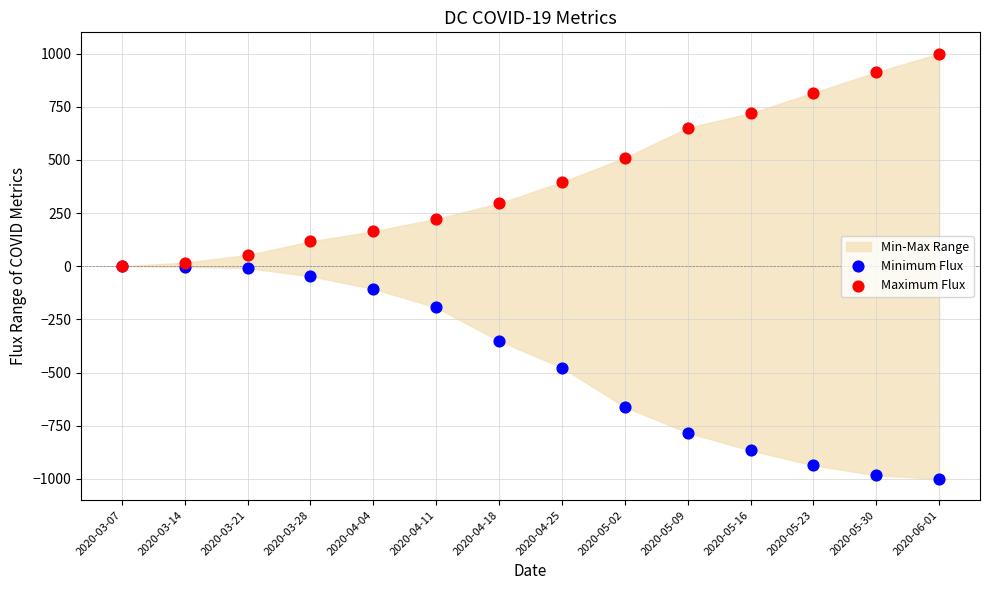

Which series contains the lowest Y value?

Minimum Flux